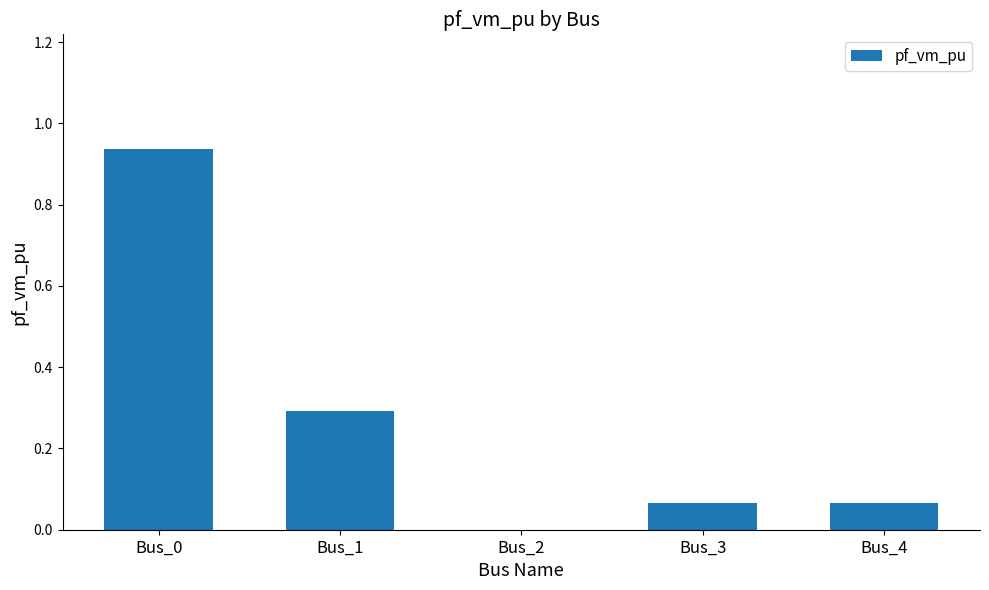

Which has a higher value, Bus_3 or Bus_2?

Bus_3